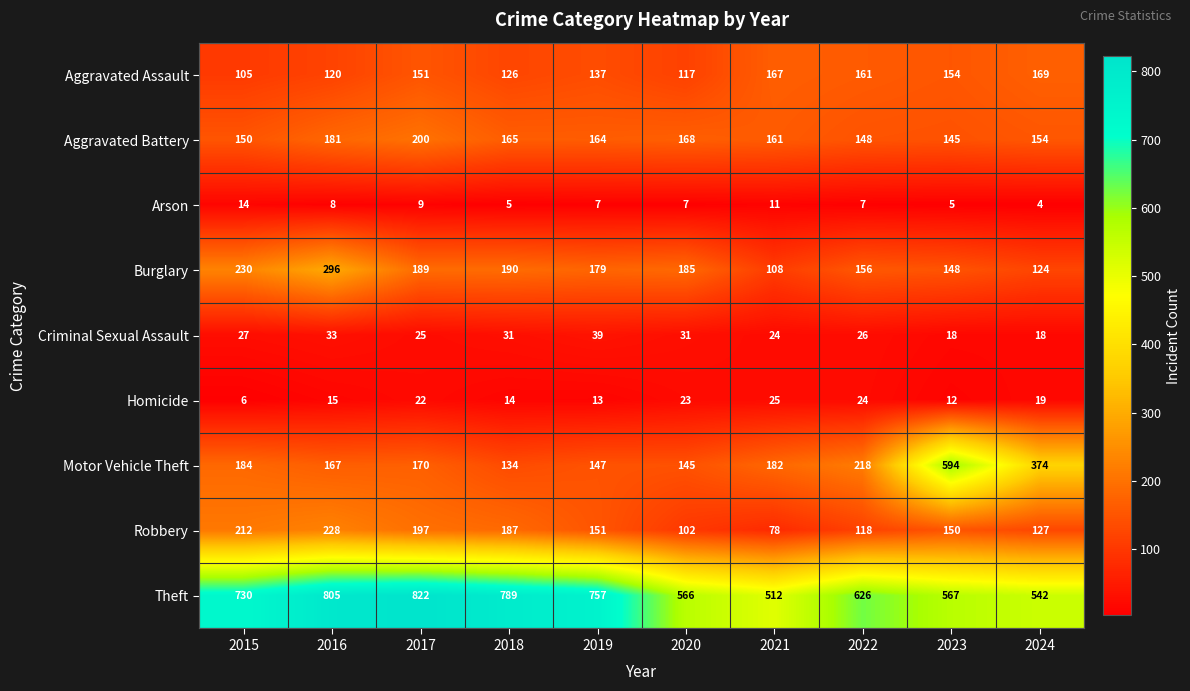

Is it true that Aggravated Battery equals 264 at 2017?

False